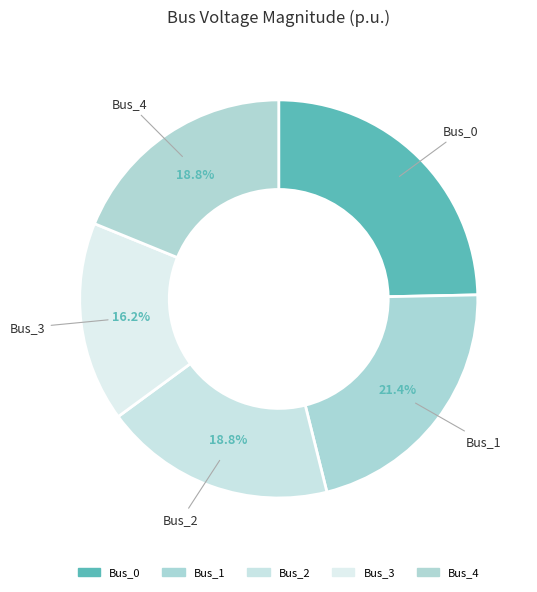

Is Bus_4 the majority of the pie?

No